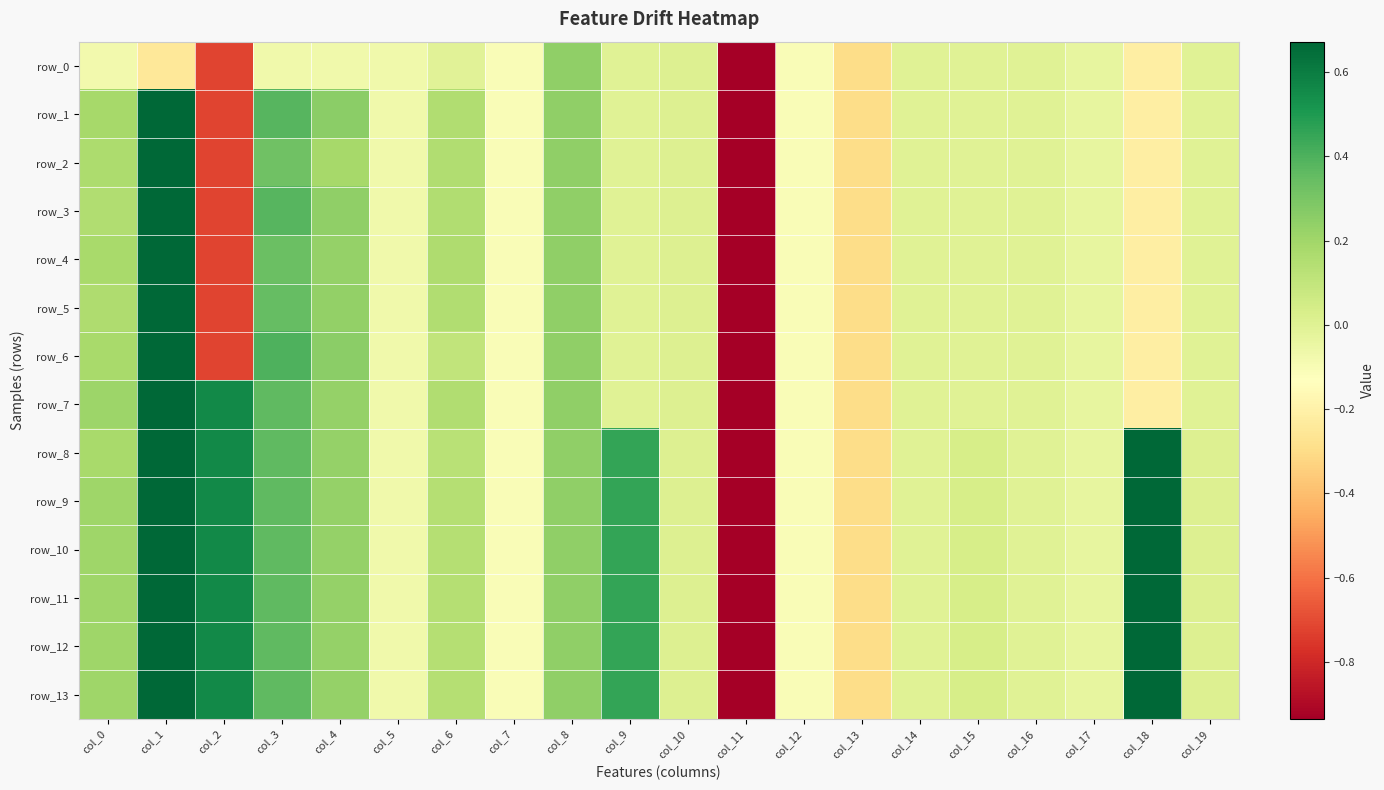

How many data points in row_1 are above 0?

7